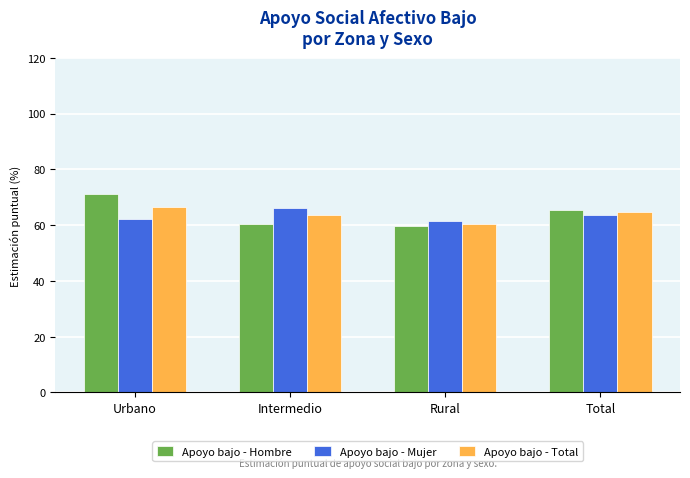

What is the maximum value for Apoyo bajo - Hombre?

71.1